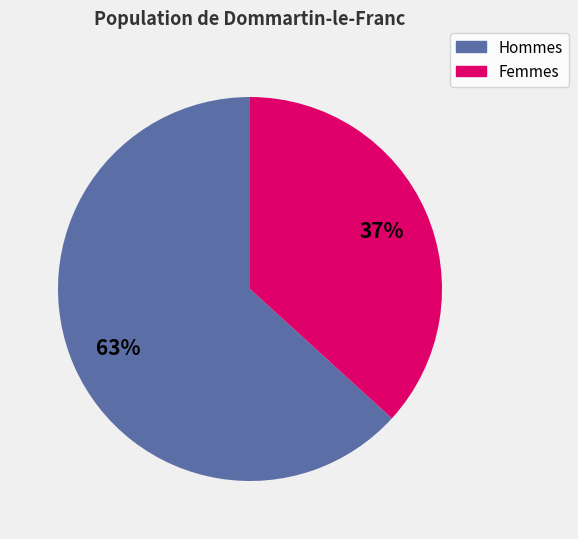

To the nearest percent, what is the average slice percentage?

50%